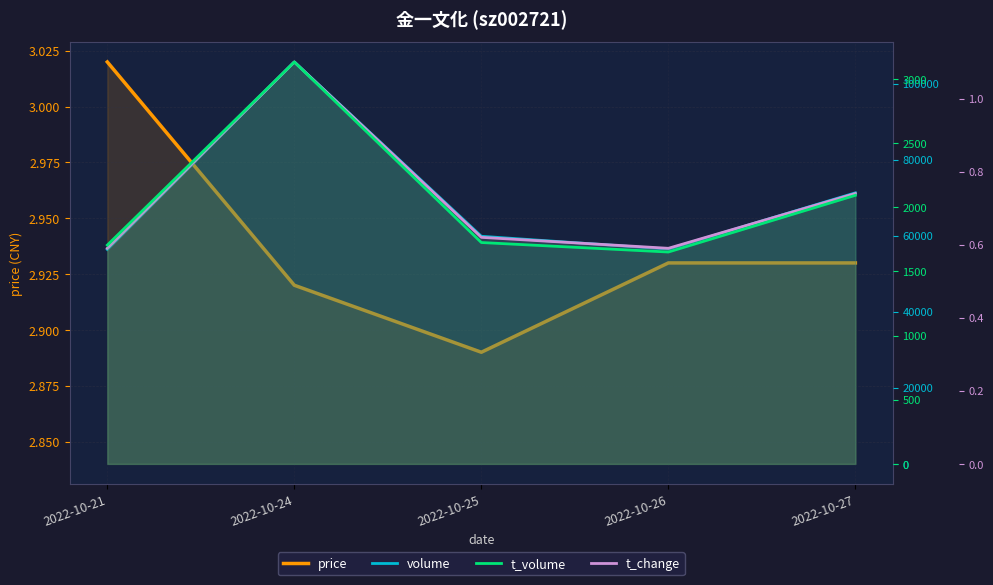

At which category does t_change reach its first local peak?

2022-10-24